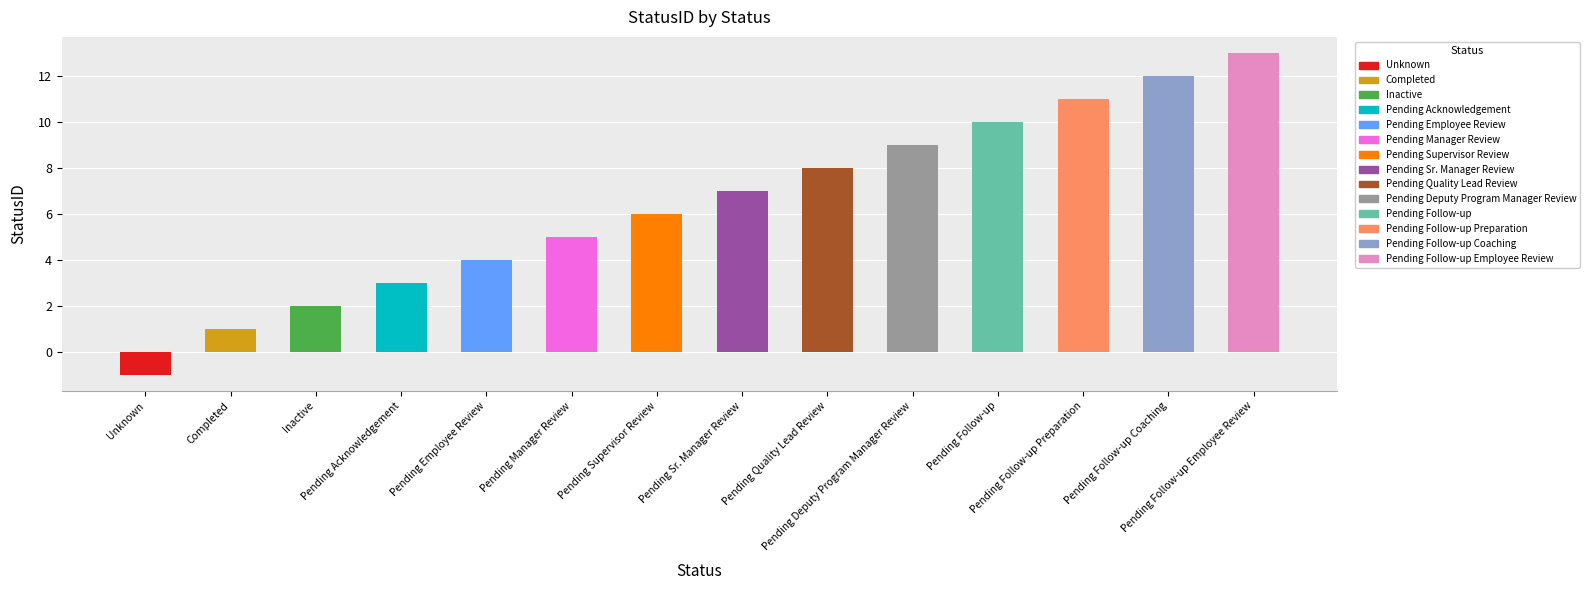

Which category has the lowest value across all series?

Unknown